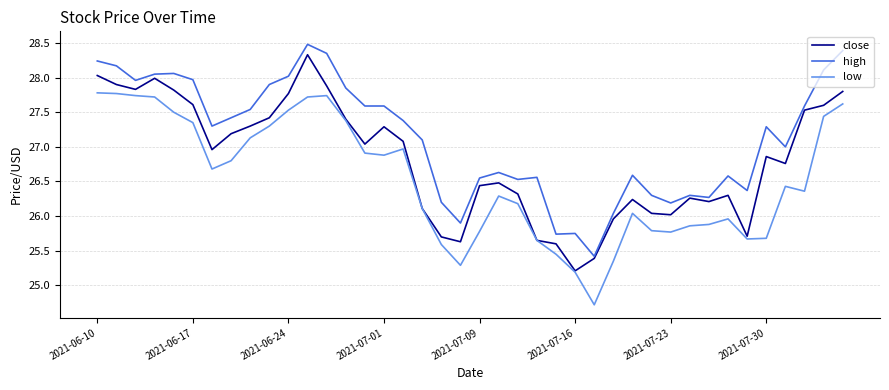

What is the lowest value of the close series?

25.2